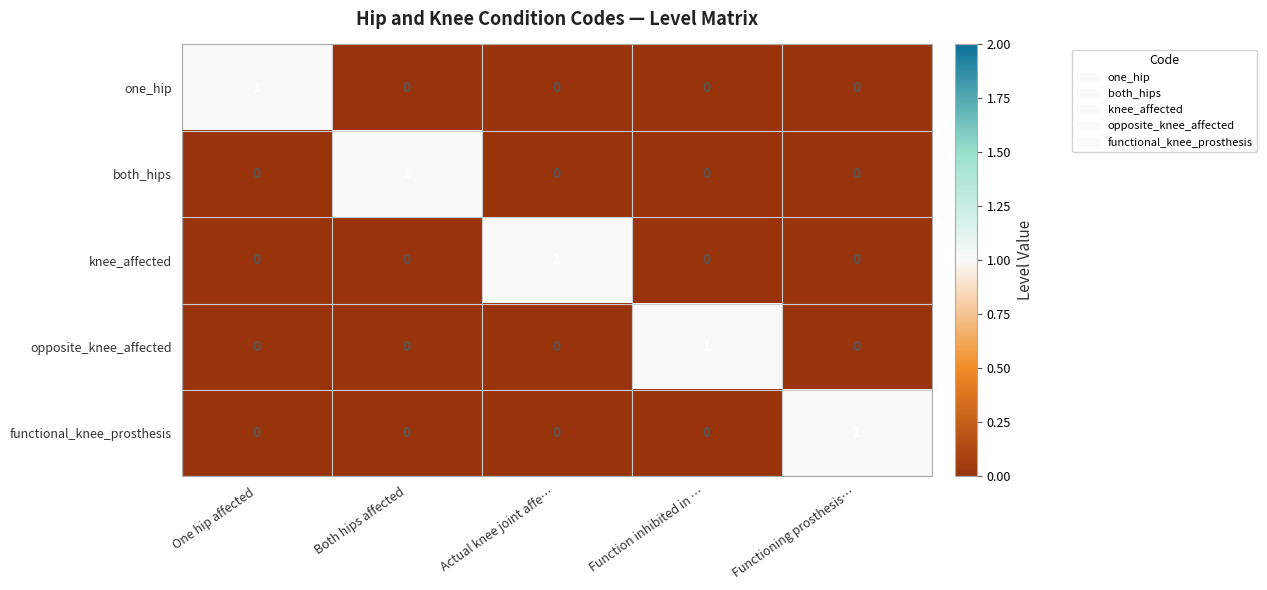

How many functional_knee_prosthesis values are between 0 and 1?

5